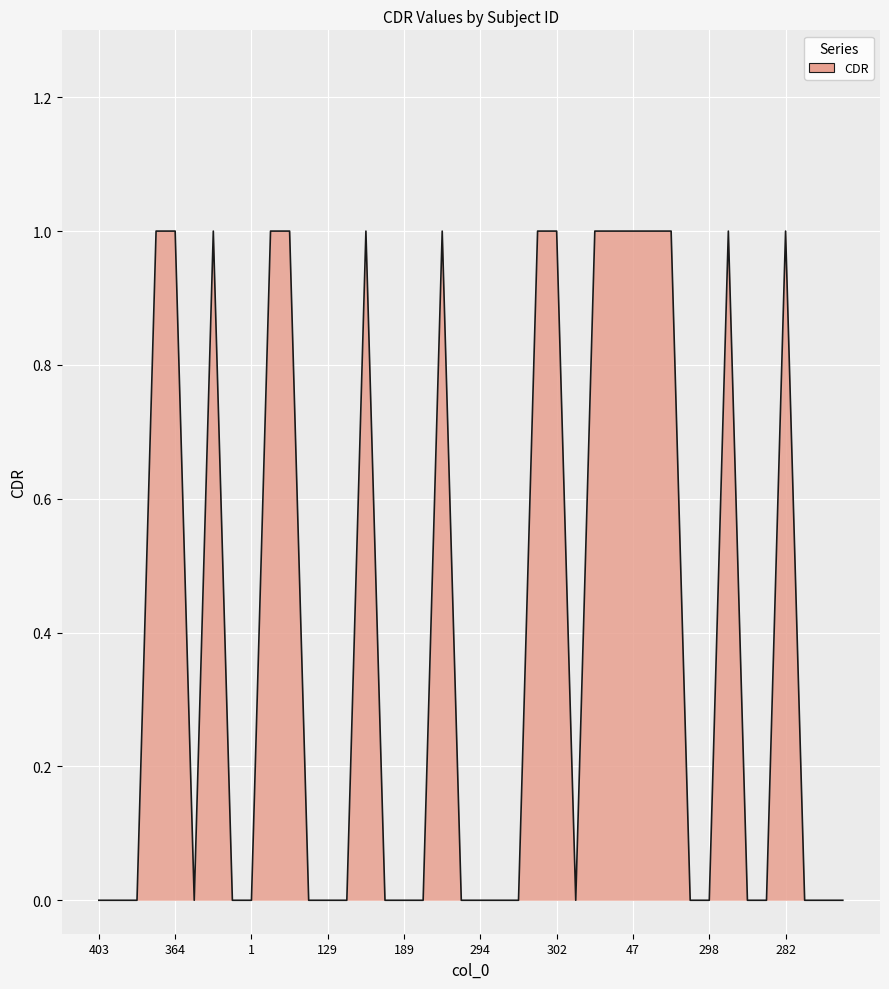

How many categories are shown in the chart?

40